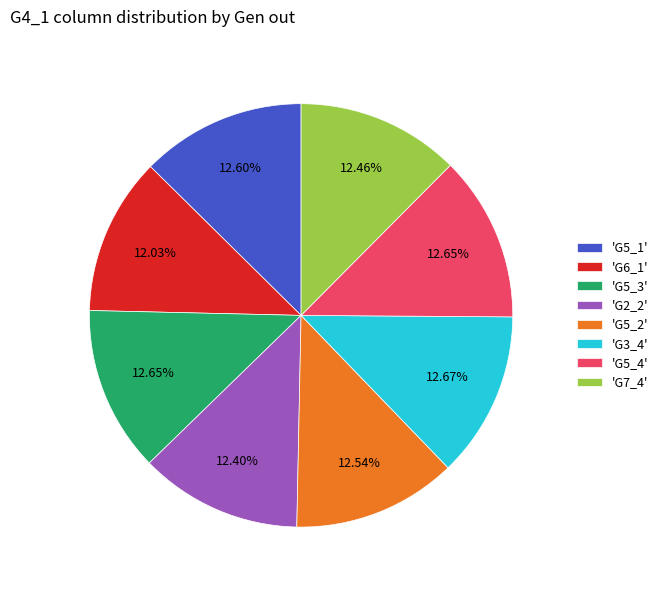

Does 'G5_1' represent more than half of the total?

No